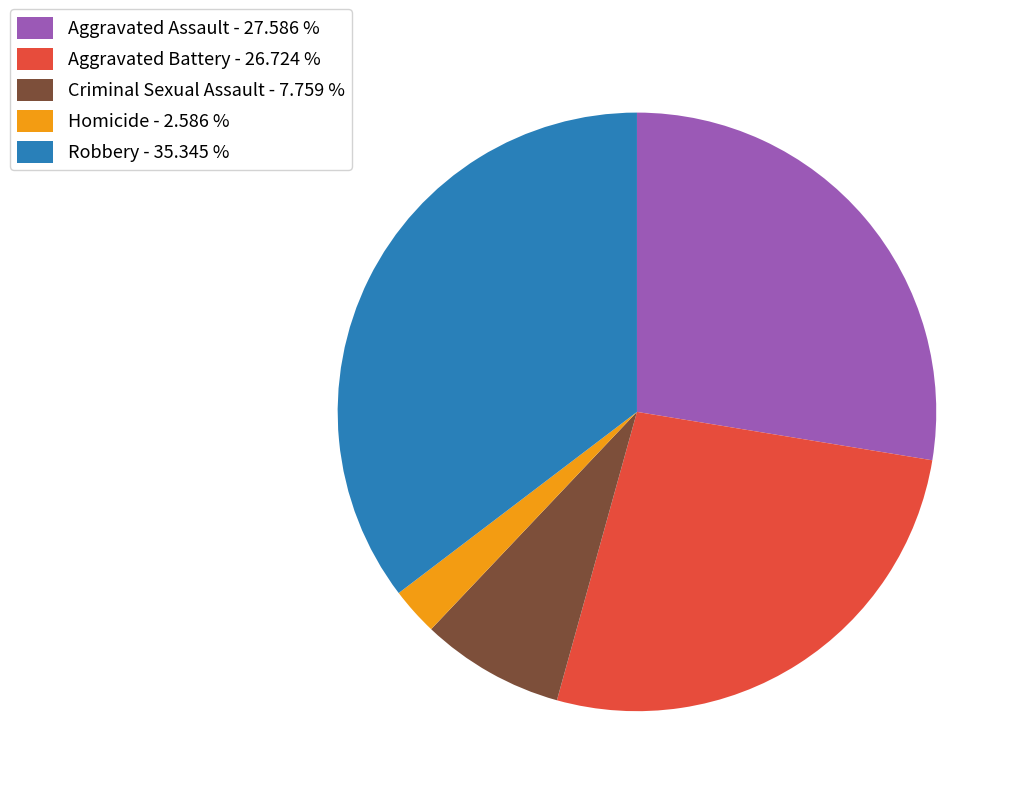

Is there any slice that represents more than half of the pie?

No